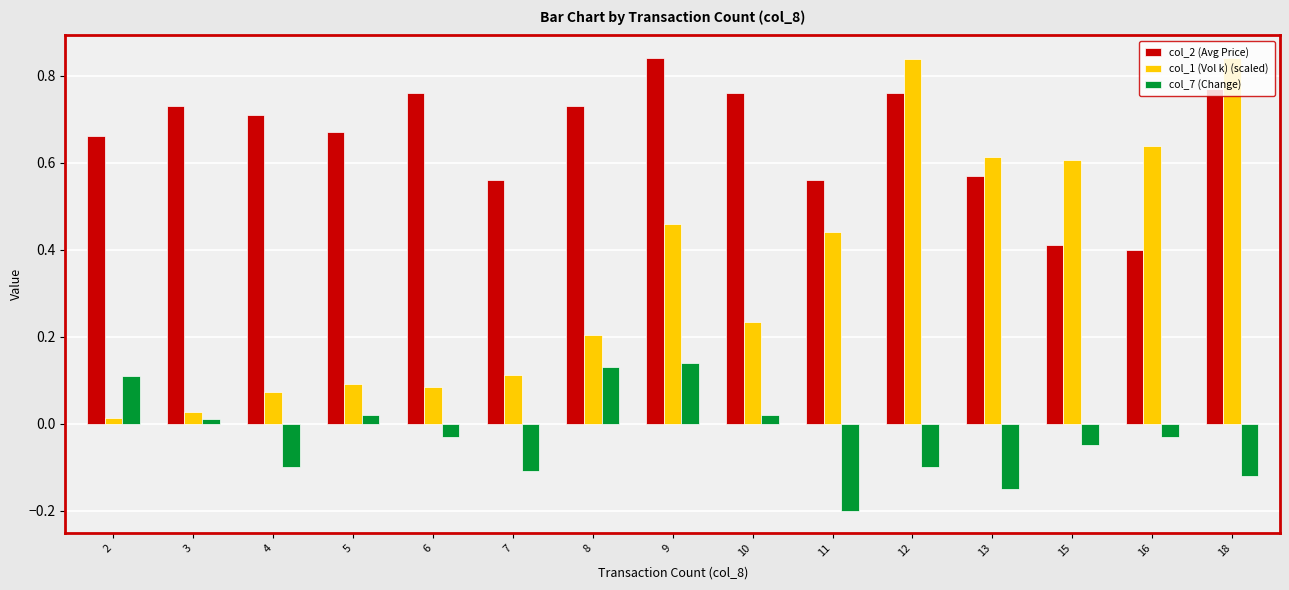

Which series has the widest spread of values?

col_1 (Vol k) (scaled)